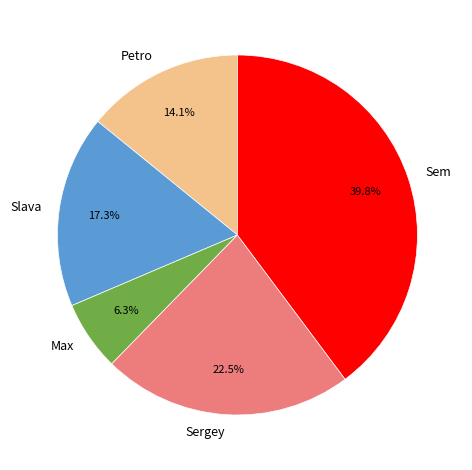

Is there any slice that represents more than half of the pie?

No